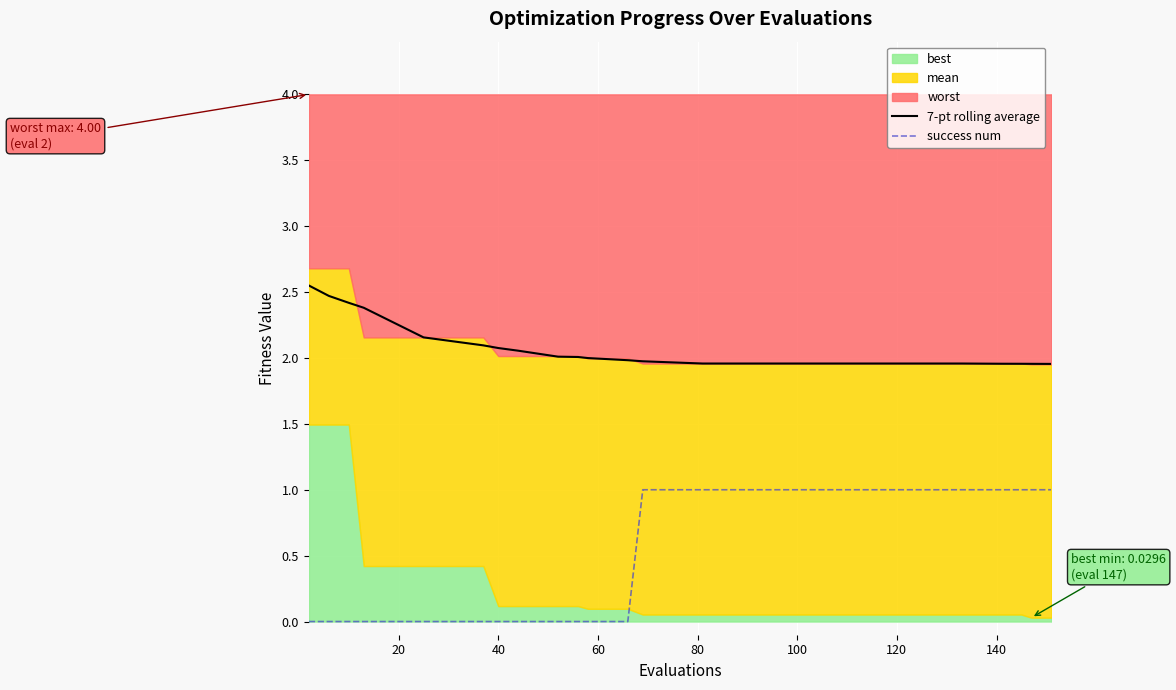

True or false: success num and 7-pt rolling average cross at least once.

False